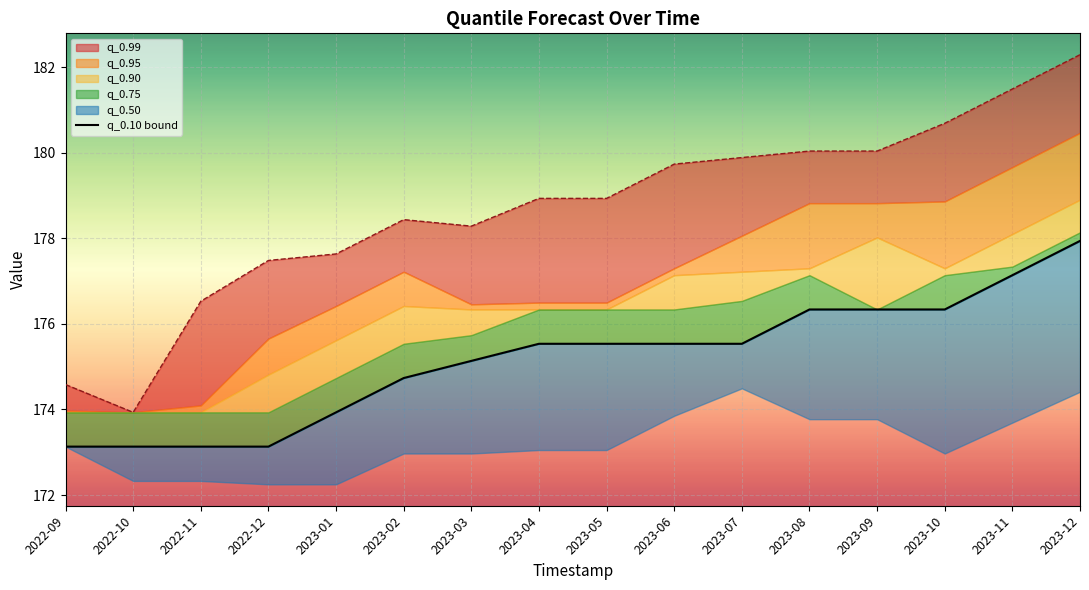

What is the label of the 16th point from the right?

2022-09